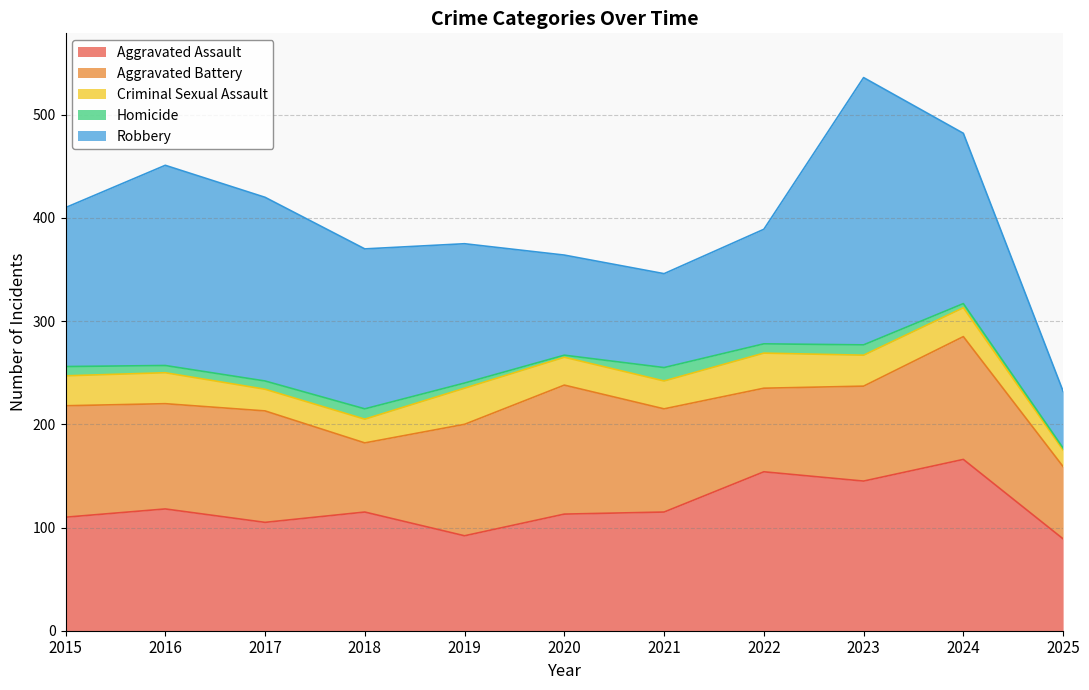

Does the chart display data point markers on the line(s)?

No